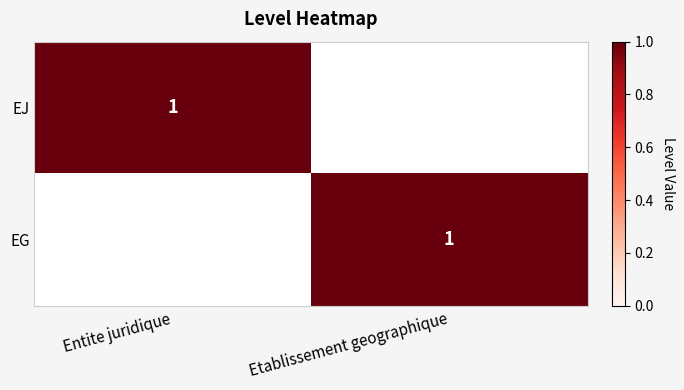

Is it true that EG equals 0 at Etablissement geographique?

False